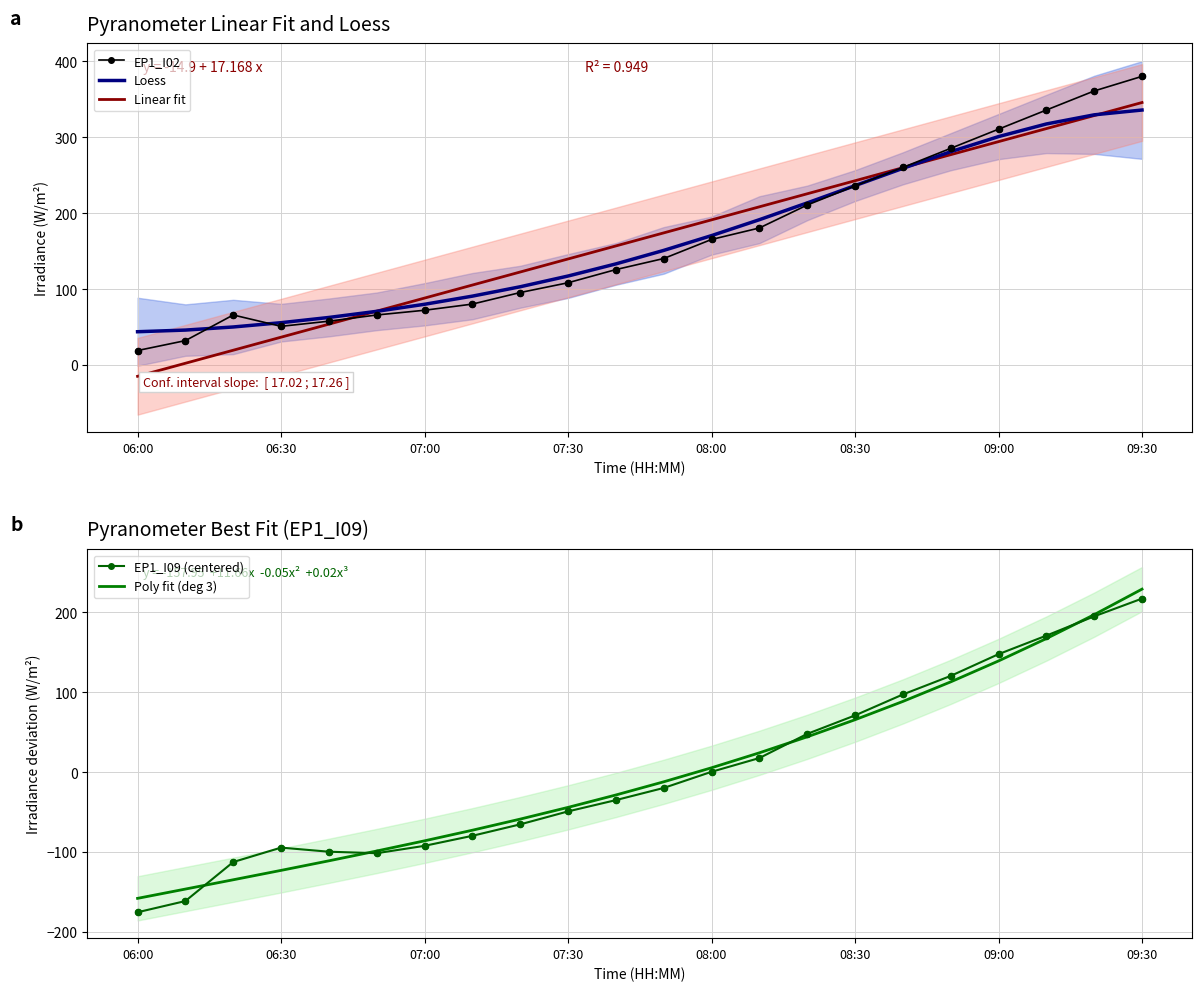

Which category has the highest value in the EP1_I02 series?

09:30